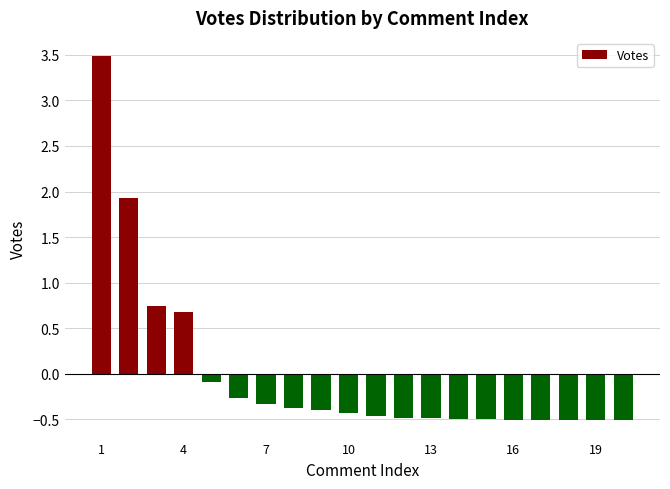

How many values are below zero?

16